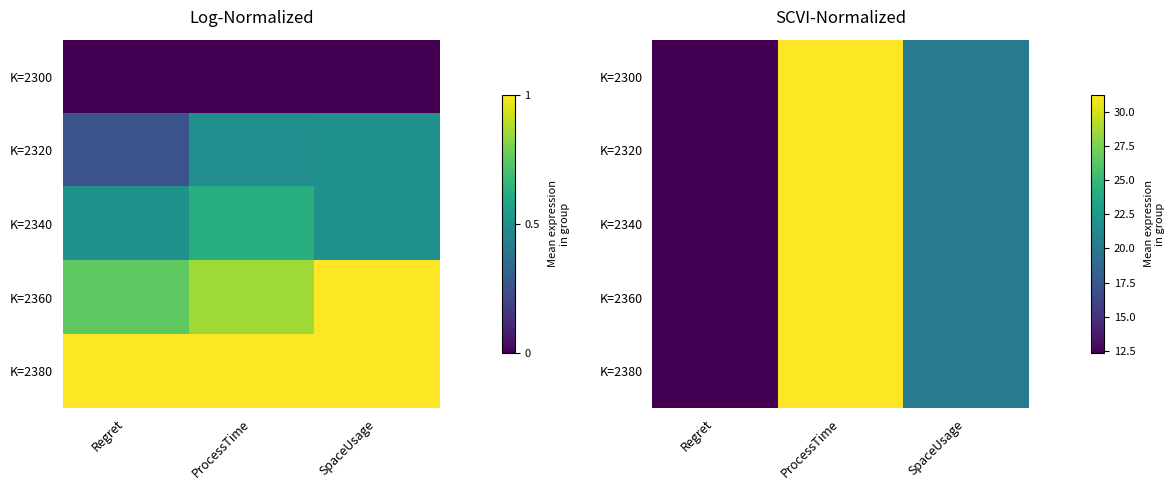

Which category has the highest value in the K=2360 series?

ProcessTime